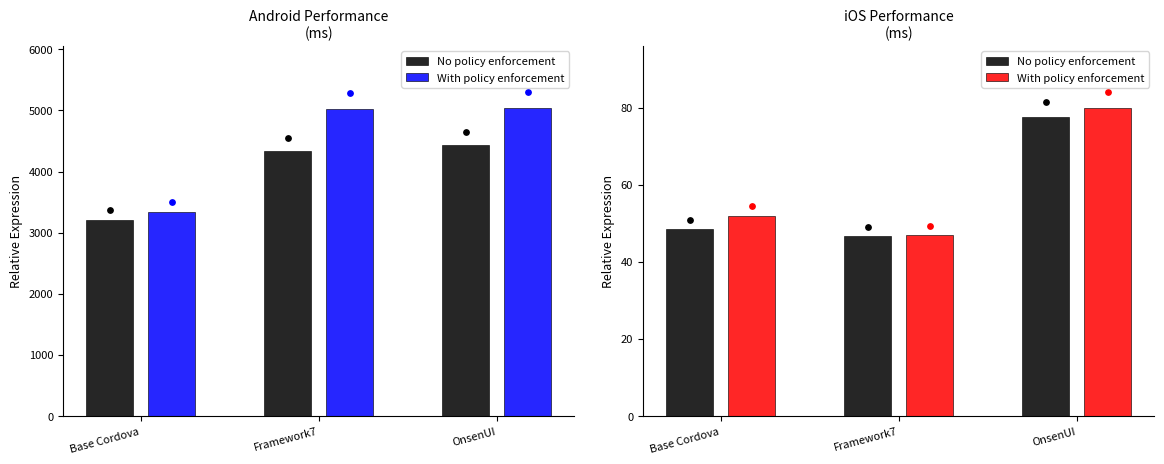

At which category is the sum across all series the highest?

OnsenUI